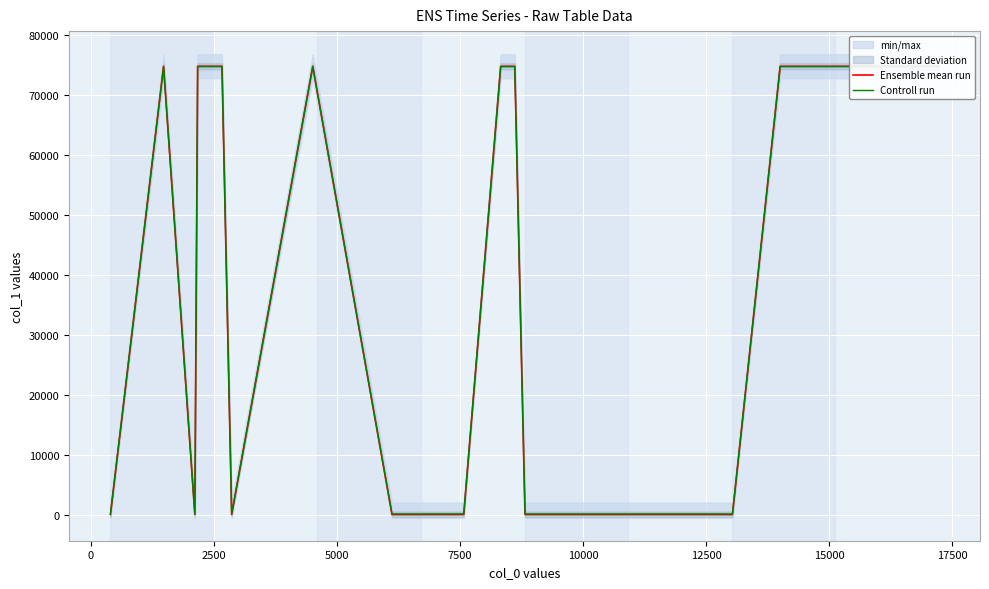

What is the maximum value for Ensemble mean run?

74829.0